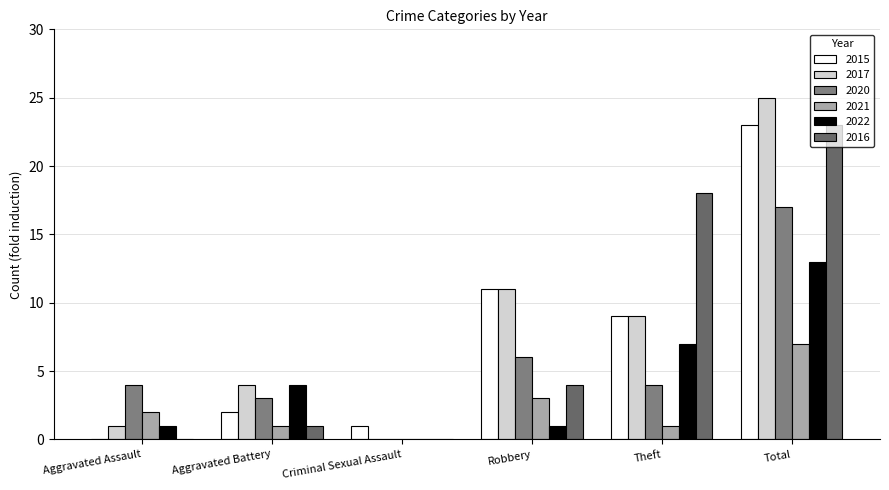

Between Theft and Robbery, which is larger?

Robbery